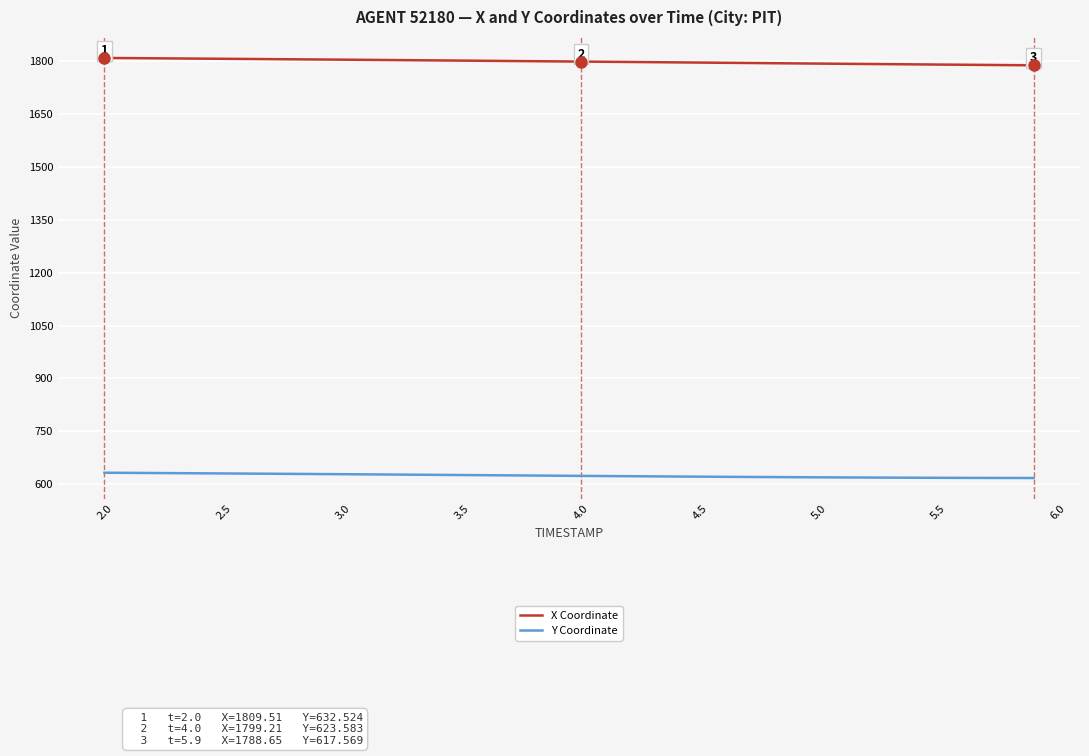

Rank the series by their average value, from lowest to highest.

Y Coordinate, X Coordinate